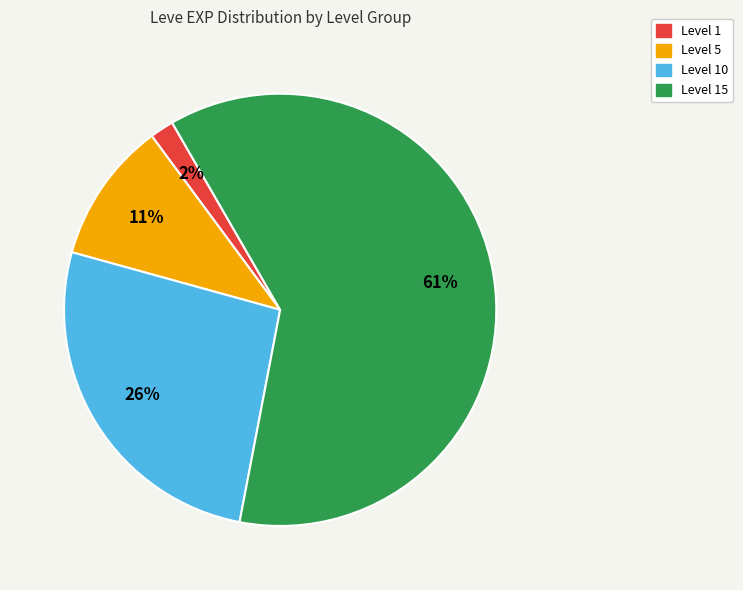

Is there any slice that represents more than half of the pie?

Yes